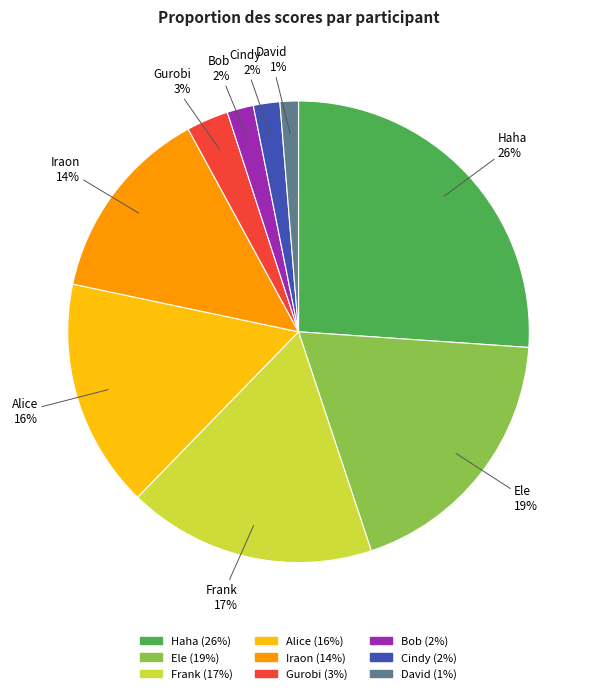

Which has a higher value, Alice or Bob?

Alice